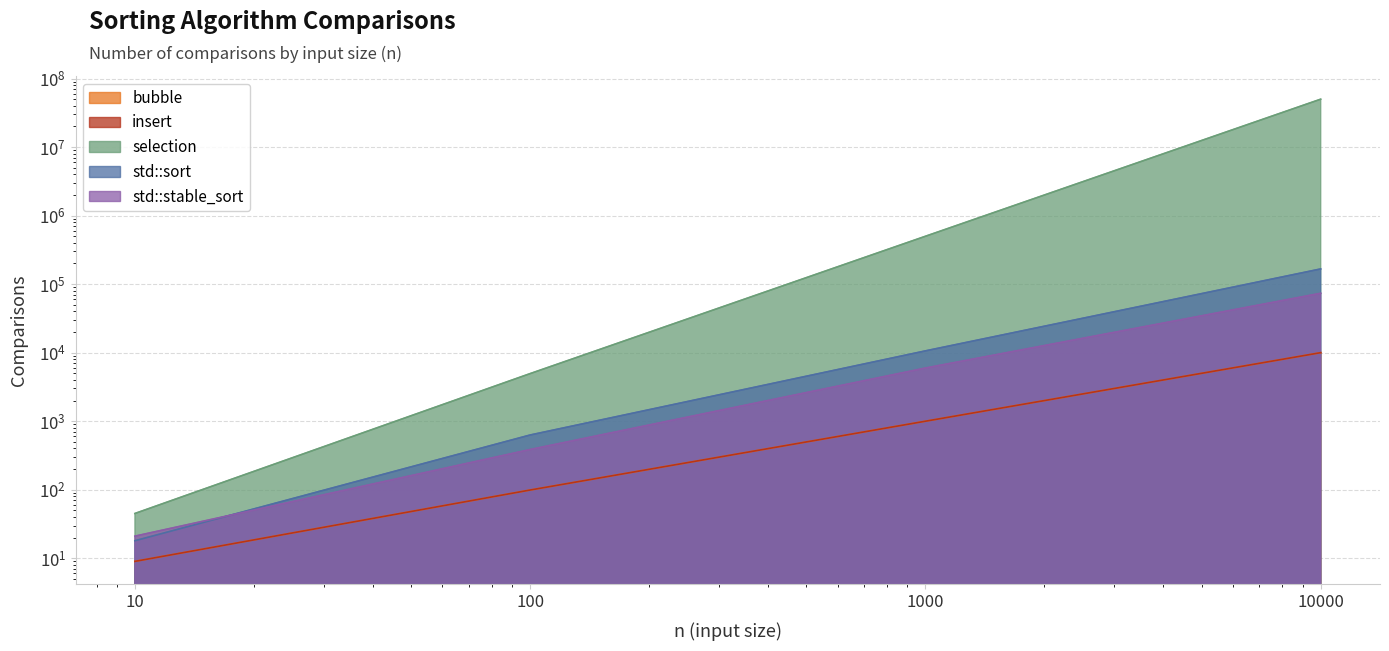

Reading left to right, list all the values displayed in this chart.

bubble: 10=9	100=99	1000=999	10000=9999
insert: 10=9	100=99	1000=999	10000=9999
selection: 10=45	100=4950	1000=499500	10000=49995000
std::sort: 10=18	100=629	1000=10621	10000=166691
std::stable_sort: 10=21	100=386	1000=5964	10000=73534